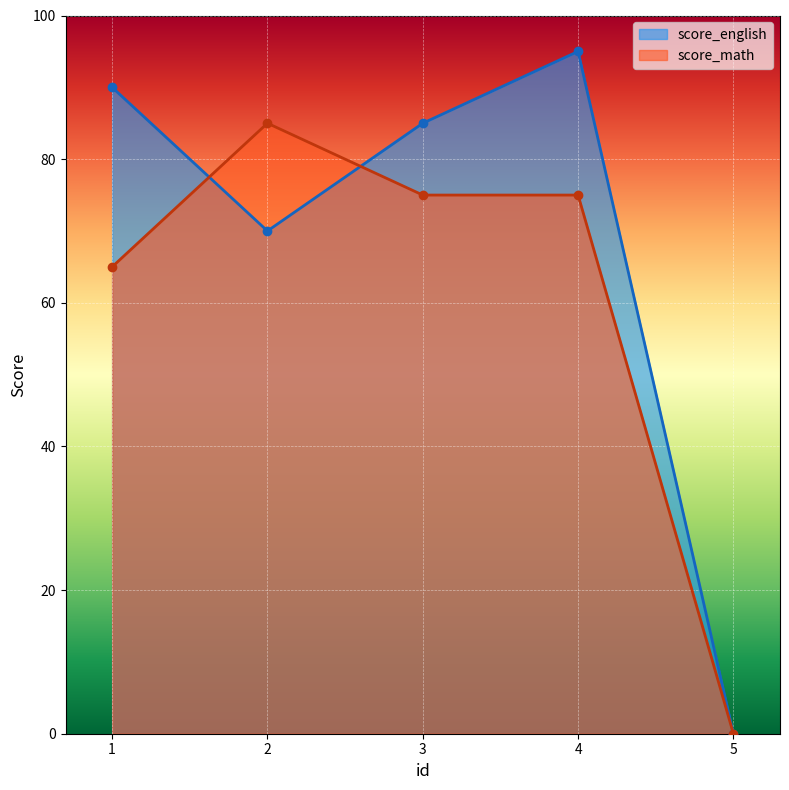

The score_english series shows 85 at 3. True or false?

True